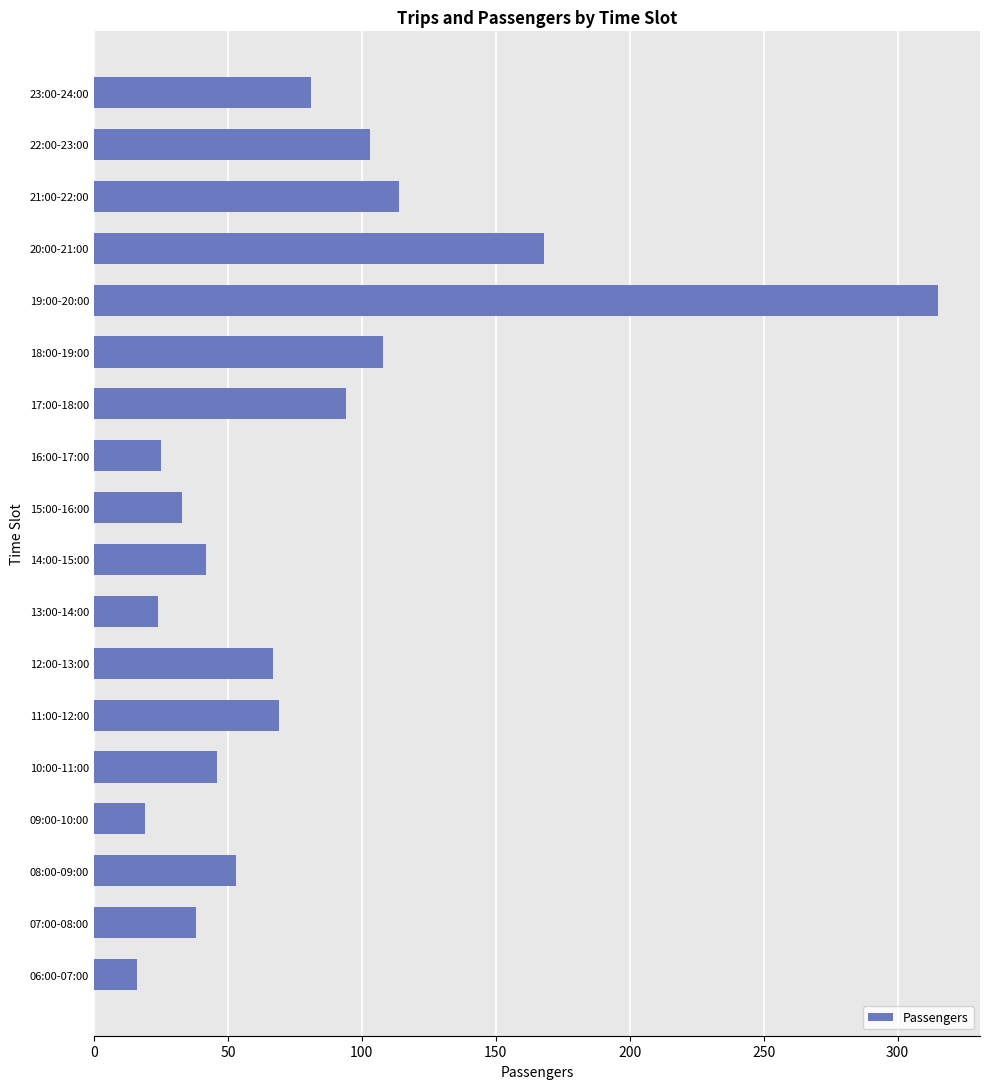

Count the number of data series in this chart.

1